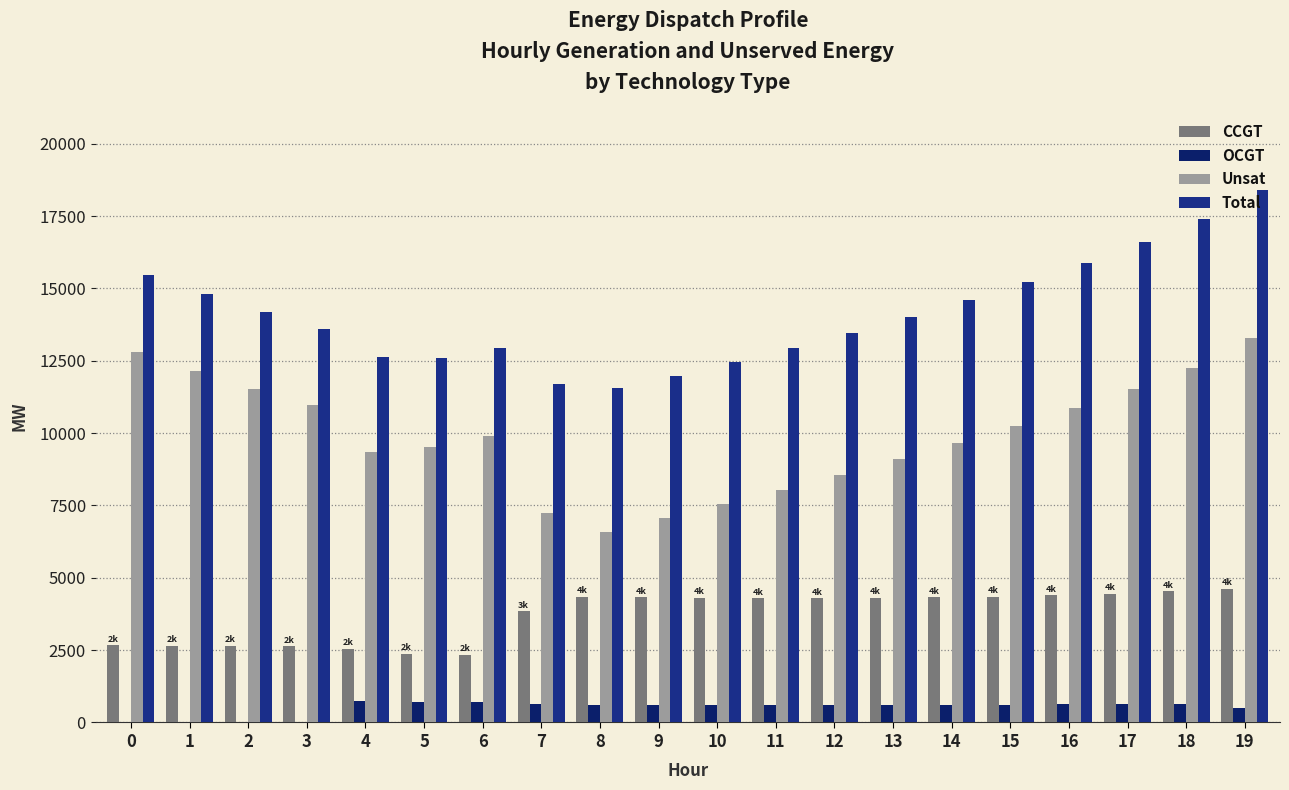

Rank the series at 9 from highest to lowest value.

Total, Unsat, CCGT, OCGT